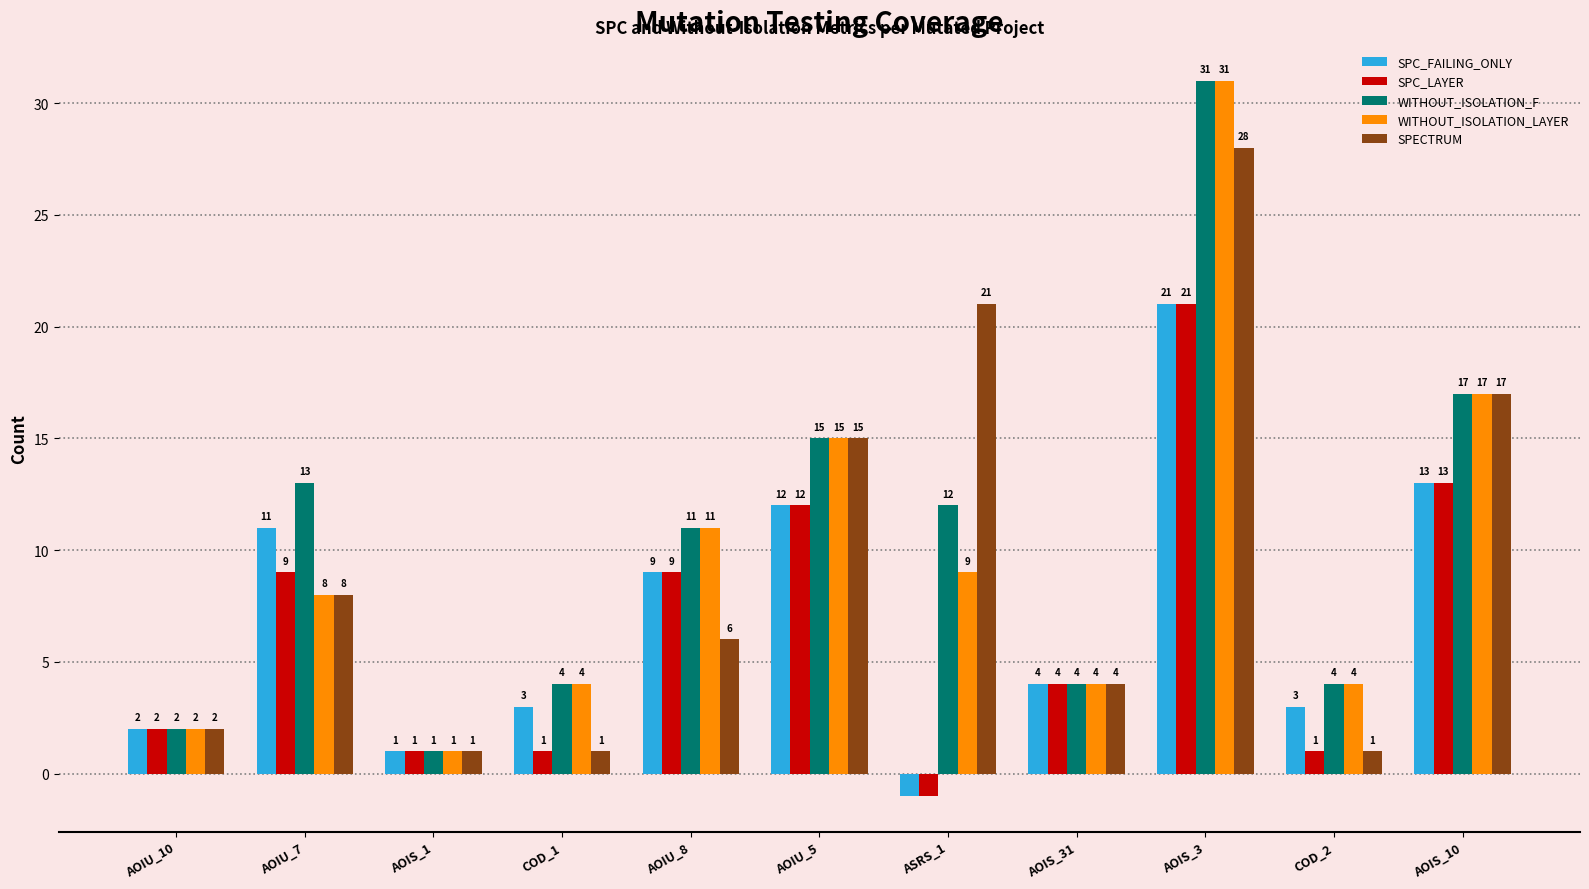

At which label does SPC_FAILING_ONLY reach its minimum?

ASRS_1